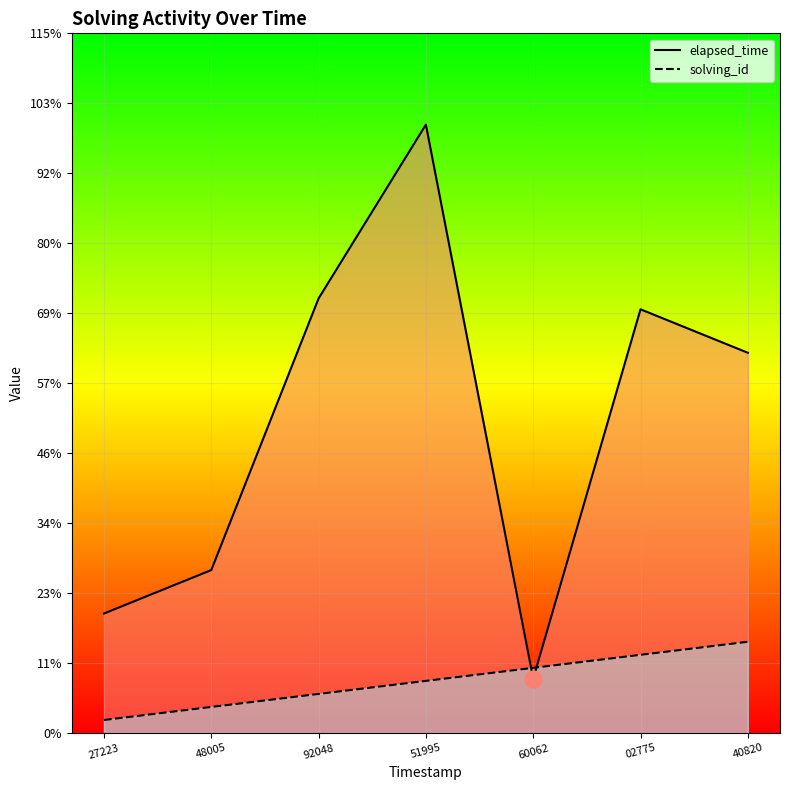

Which label corresponds to the smallest value in the chart?

27223